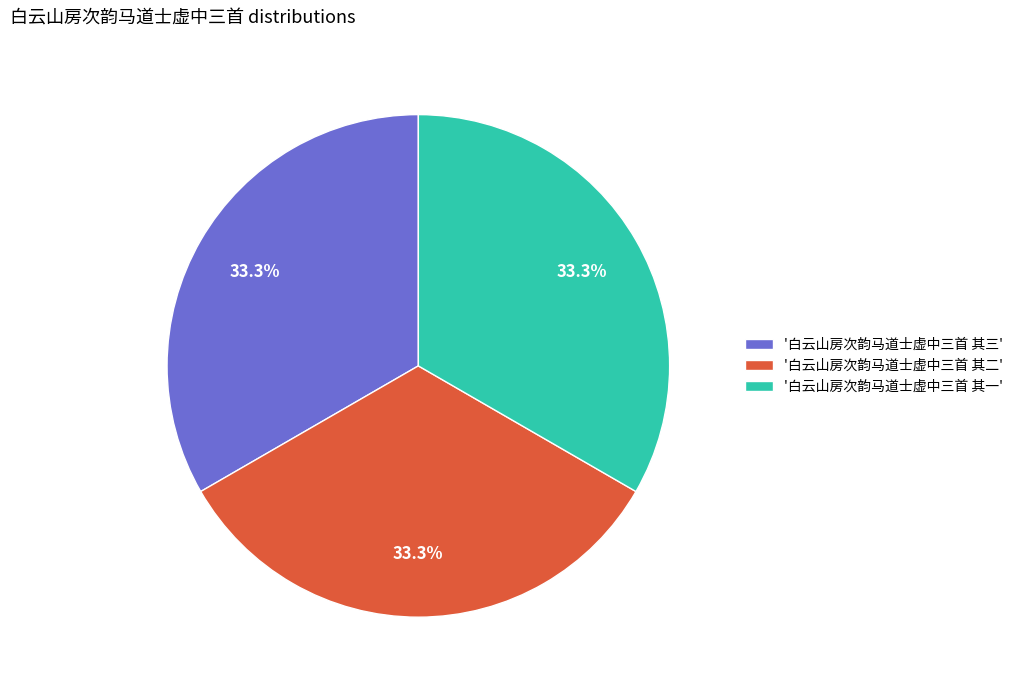

Is there any slice that represents more than half of the pie?

No